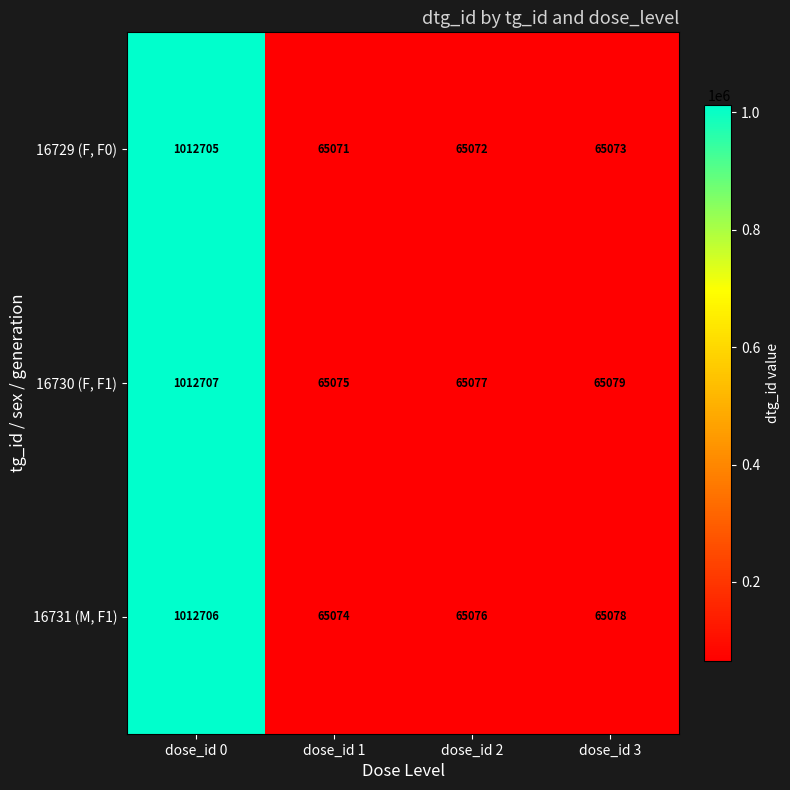

The 16730 (F, F1) series shows 65075 at dose_id 1. True or false?

True